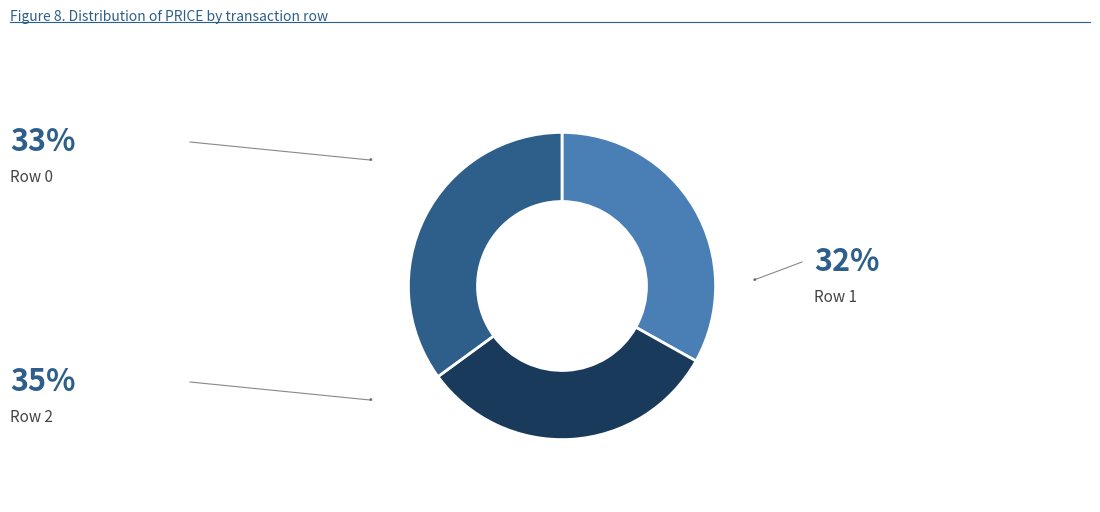

Is there a majority slice in this chart?

No